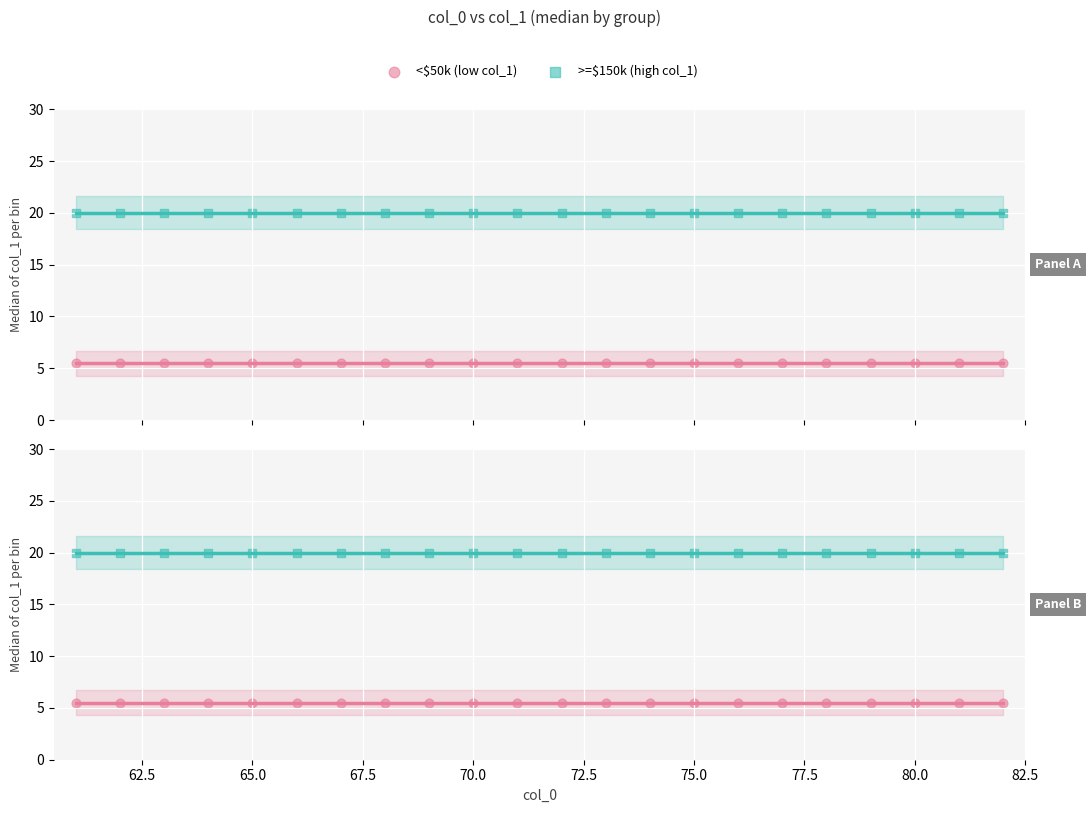

What are all the series names shown in the legend?

<$50k (low col_1), >=$150k (high col_1)